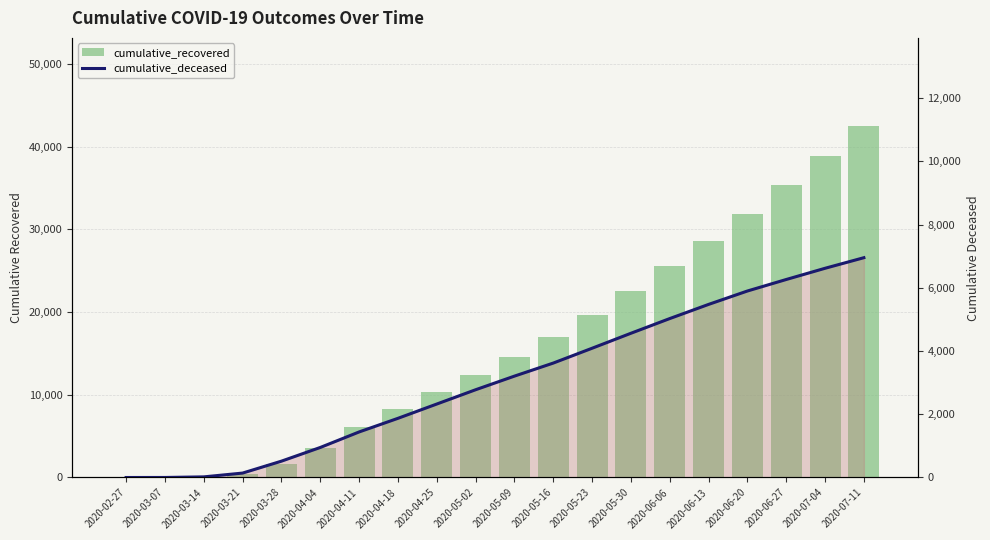

Which series has the largest total across all categories?

cumulative_recovered